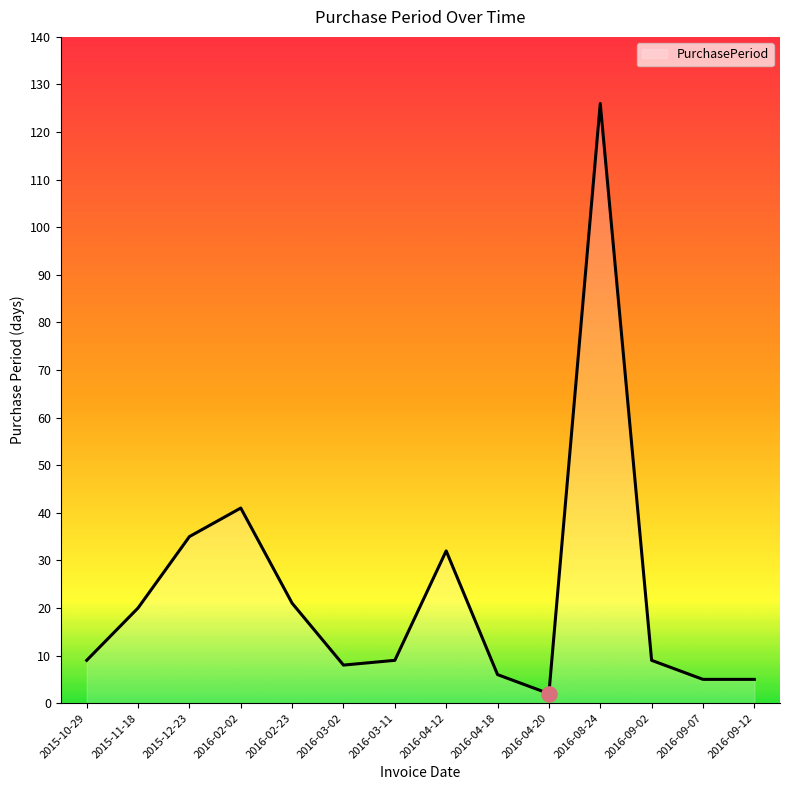

What is the ratio of the value at 2016-04-12 to the value at 2016-03-11?

3.6